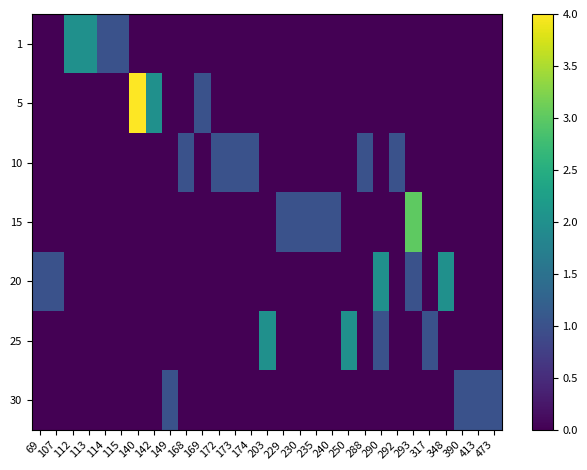

What is the total value across all series at 113?

2